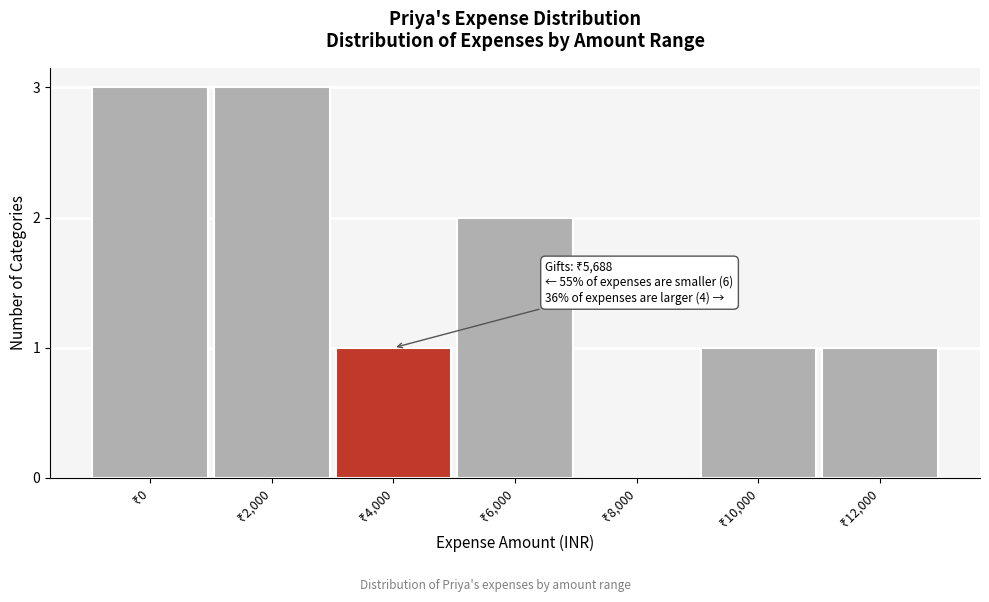

What is the greatest value displayed?

3